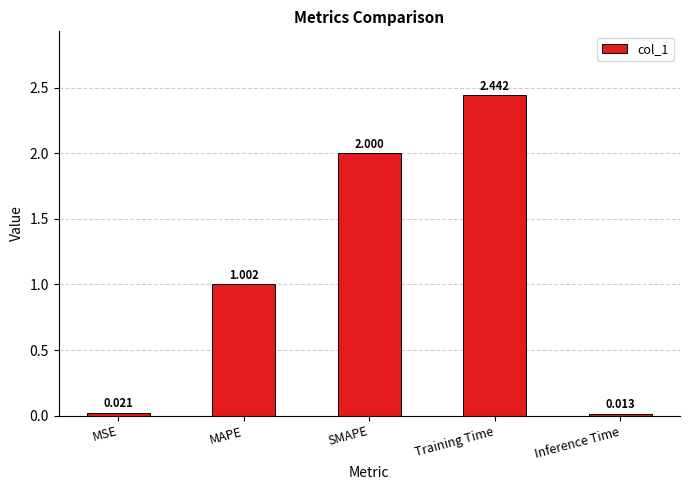

Which category has the highest value across all series?

Training Time